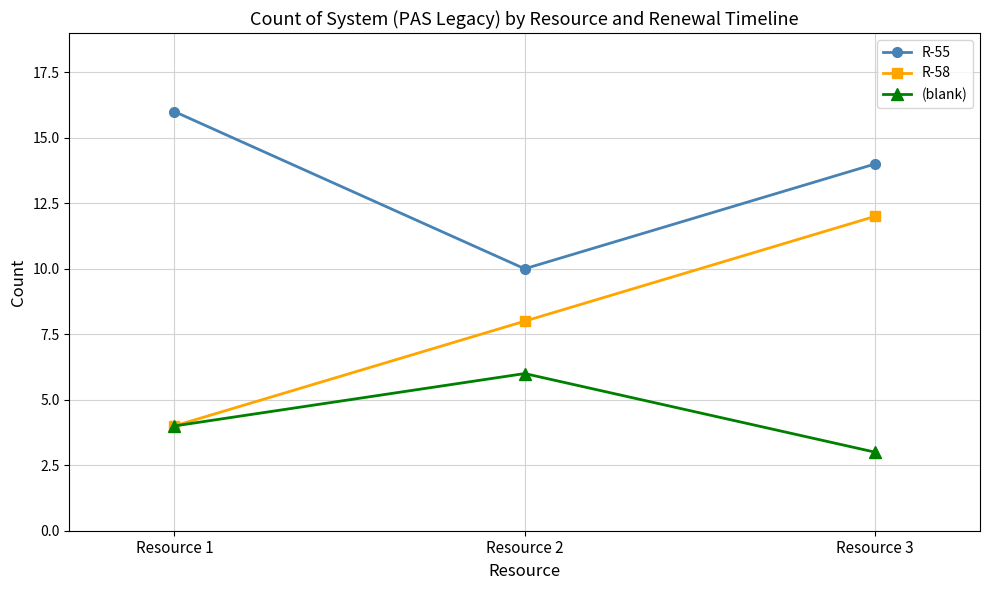

Reading left to right, extract all data points from this chart.

R-55: 16	10	14
R-58: 4	8	12
(blank): 4	6	3